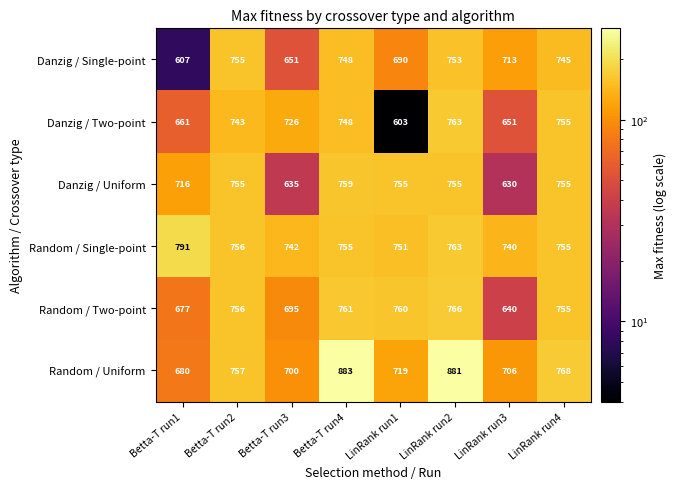

At which label is Random / Uniform closest to 781?

LinRank run4